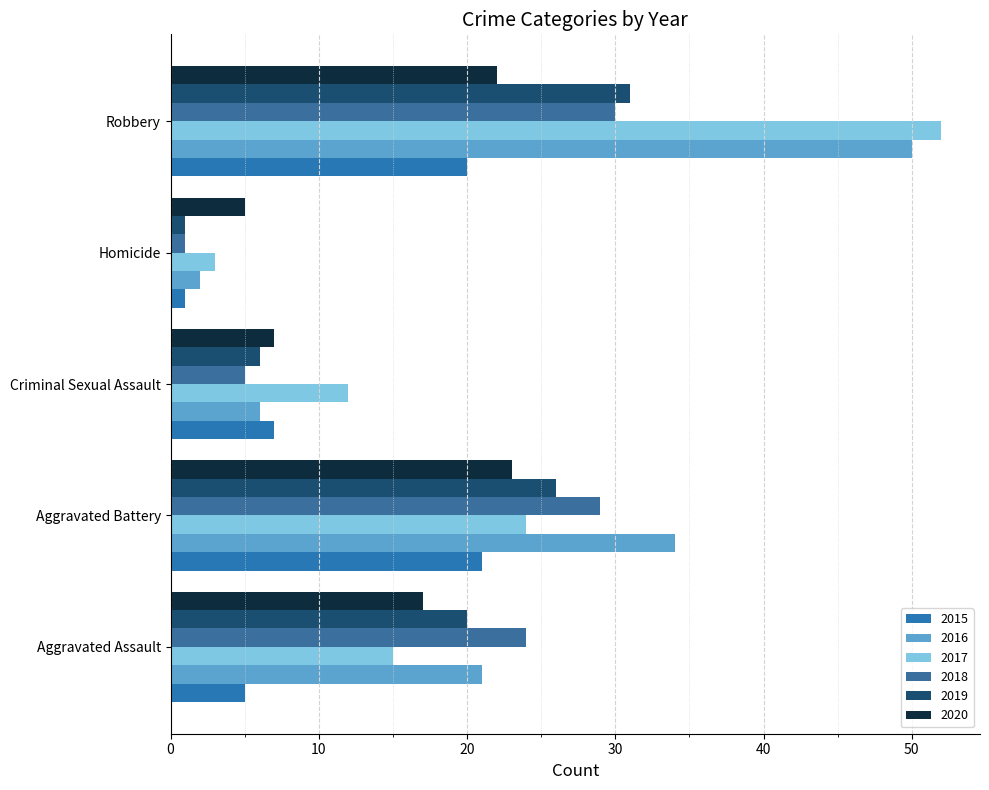

How many values in the 2020 series are below 17?

2